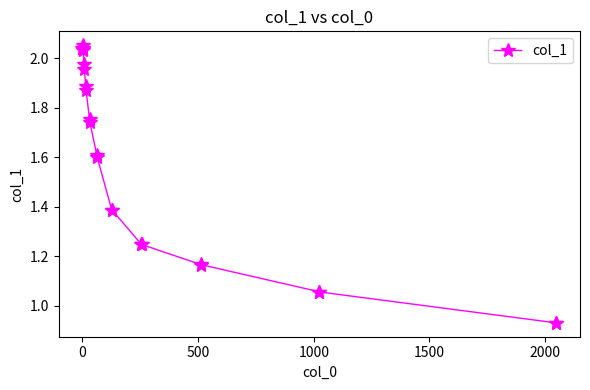

What is the sum of all values?

36.2